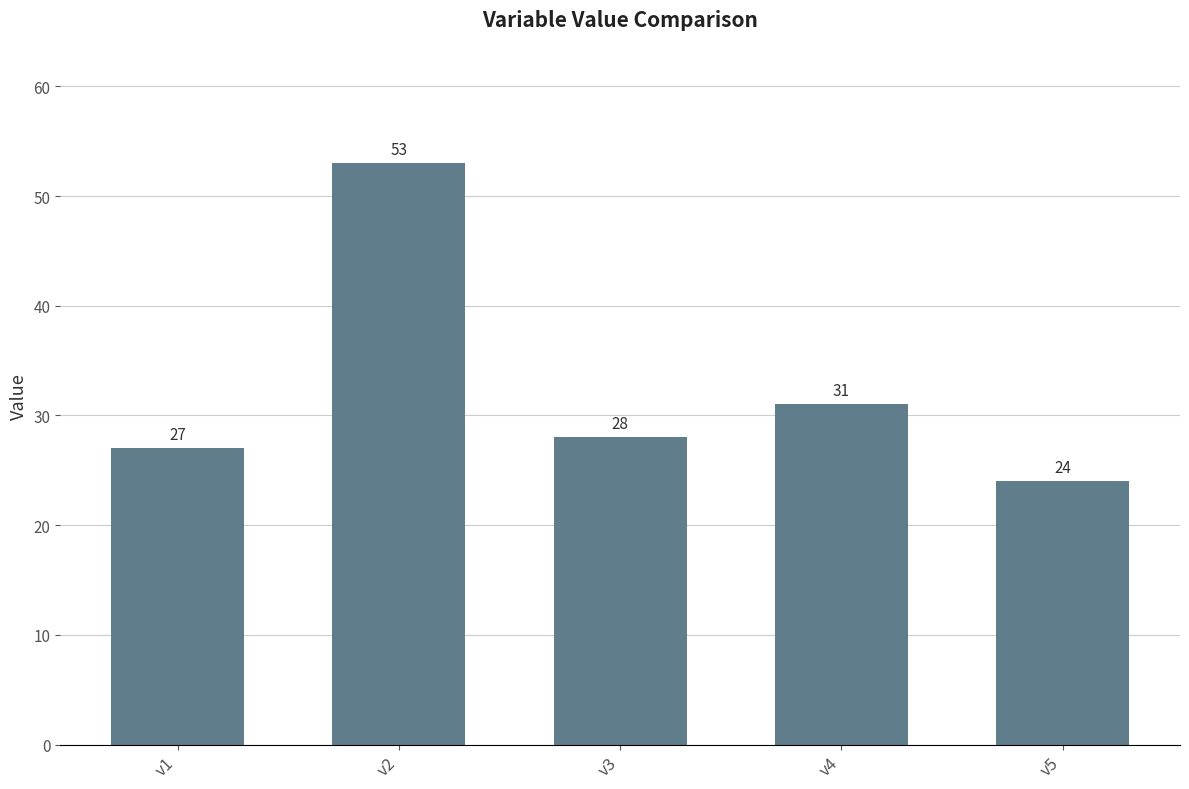

At which label is the value closest to 38?

v4